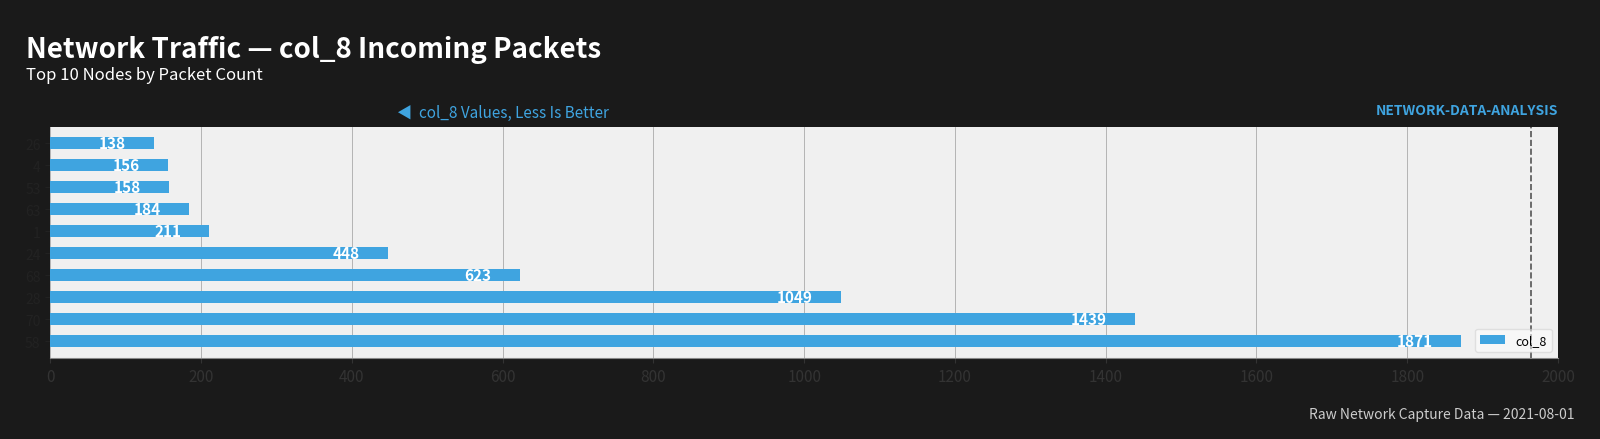

What is the approximate value at 63?

184